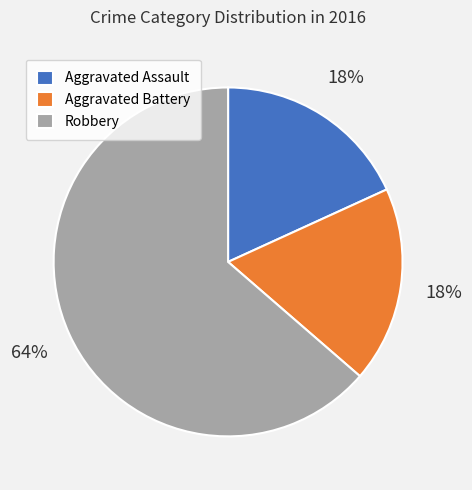

Approximately how many times larger is the value at Aggravated Battery compared to Robbery?

0.3